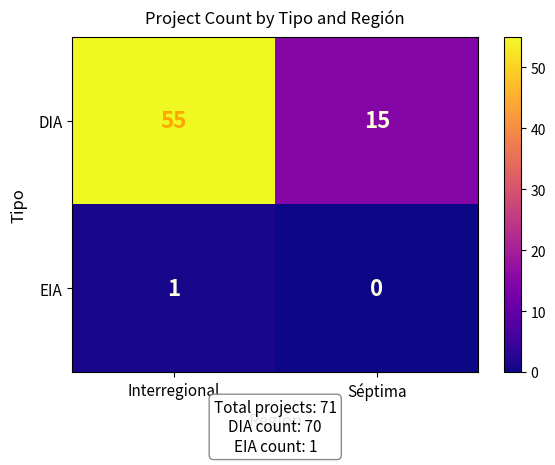

Count the number of data series in this chart.

2